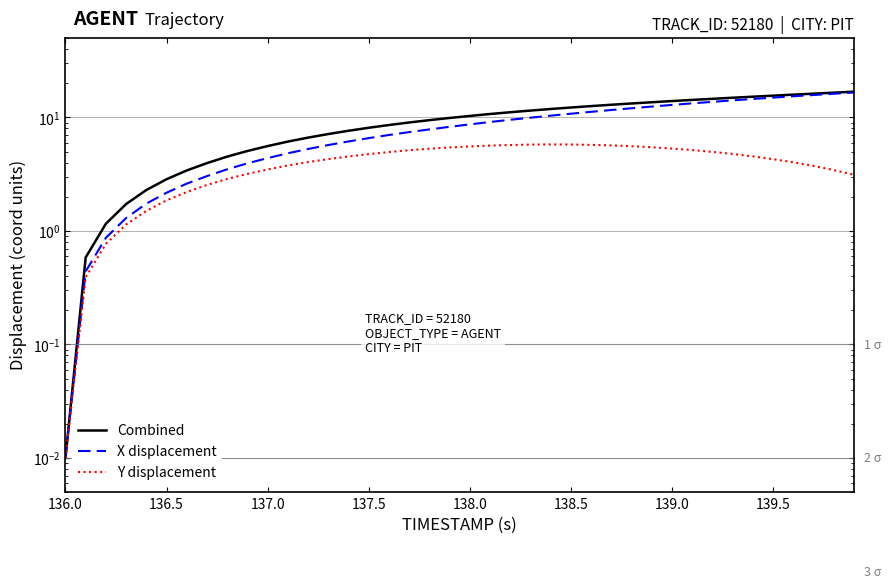

Rank the series by their maximum value, from lowest to highest.

Y displacement, X displacement, Combined